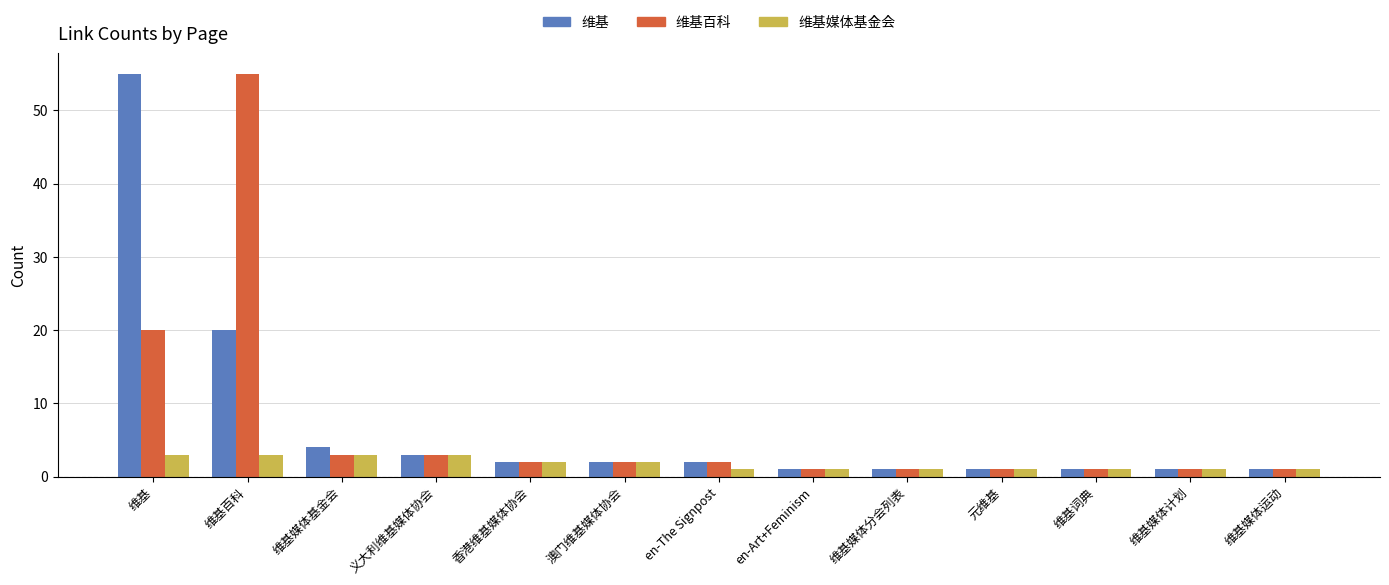

The 维基百科 series shows 2 at en-The Signpost. True or false?

True